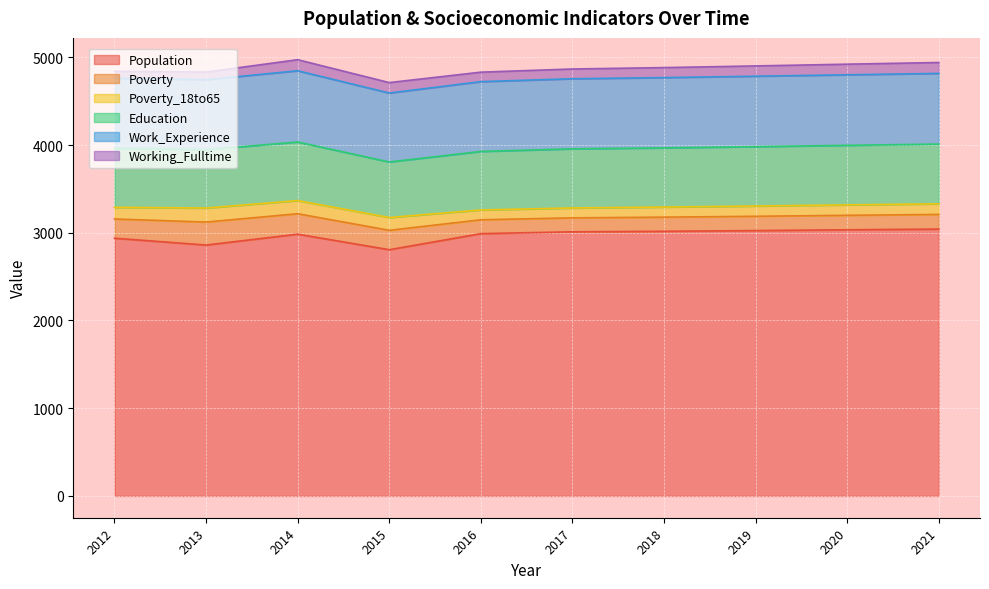

Rank the series at 2017 from highest to lowest value.

Population, Work_Experience, Education, Poverty, Poverty_18to65, Working_Fulltime